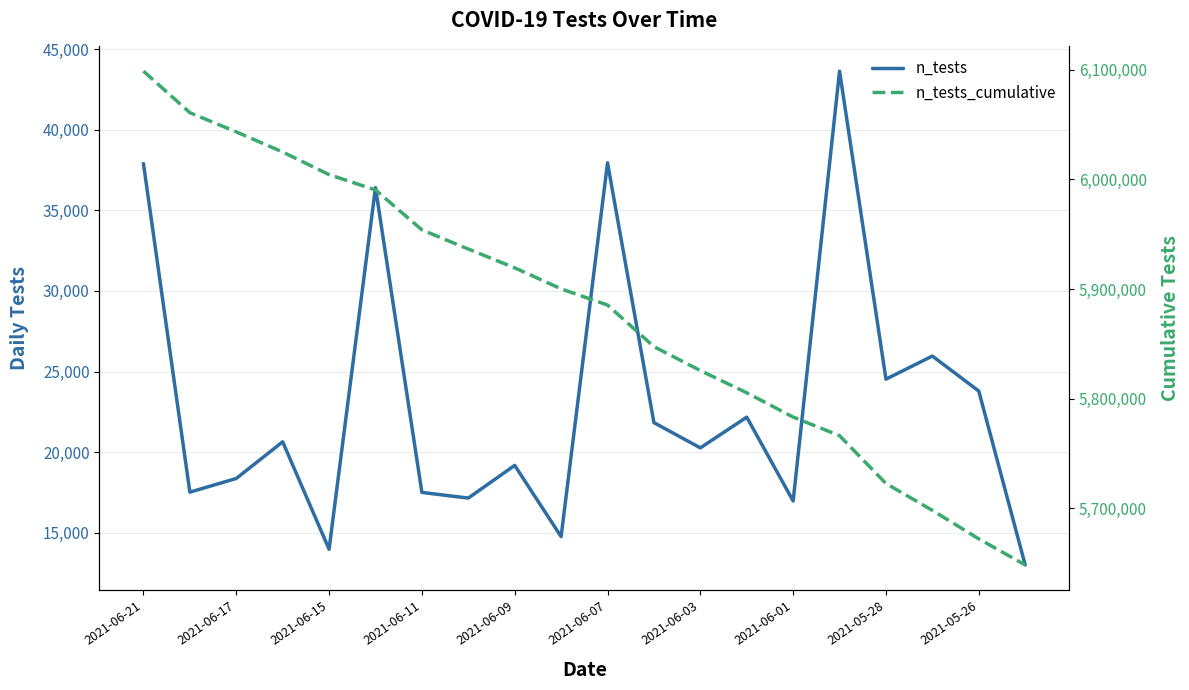

Which series has the largest range (max minus min)?

n_tests_cumulative